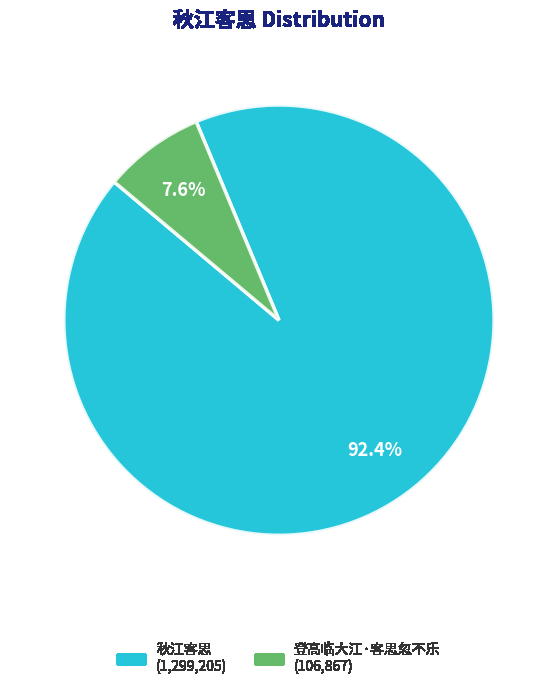

Does any single category account for the majority?

Yes